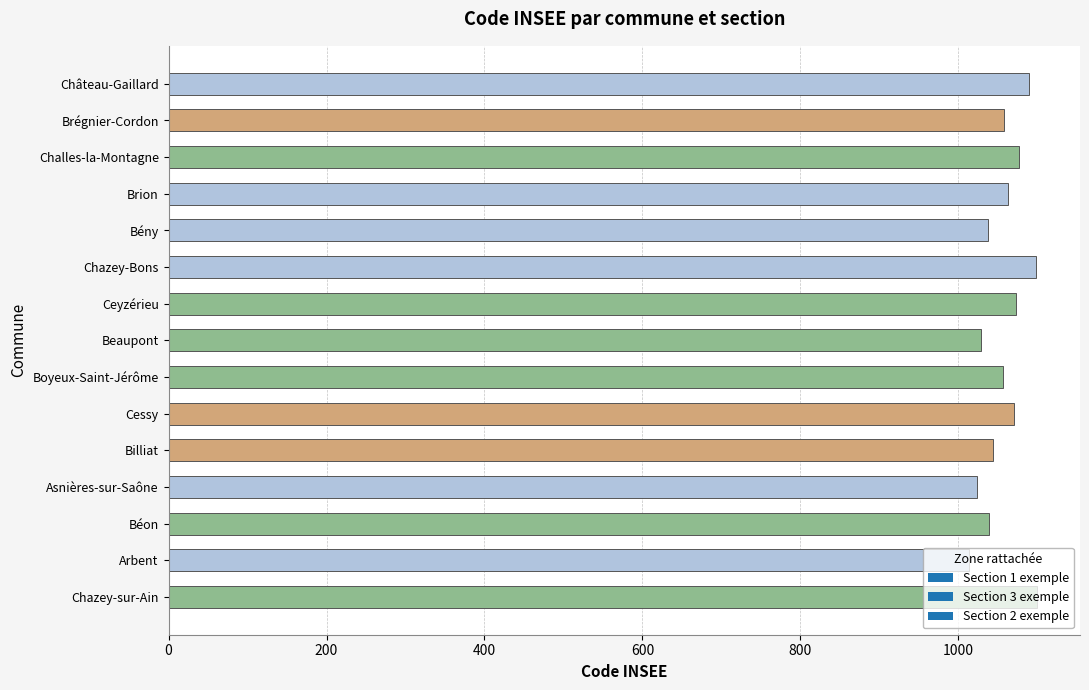

What is the ratio of the value at Chazey-Bons to the value at Ceyzérieu?

1.0